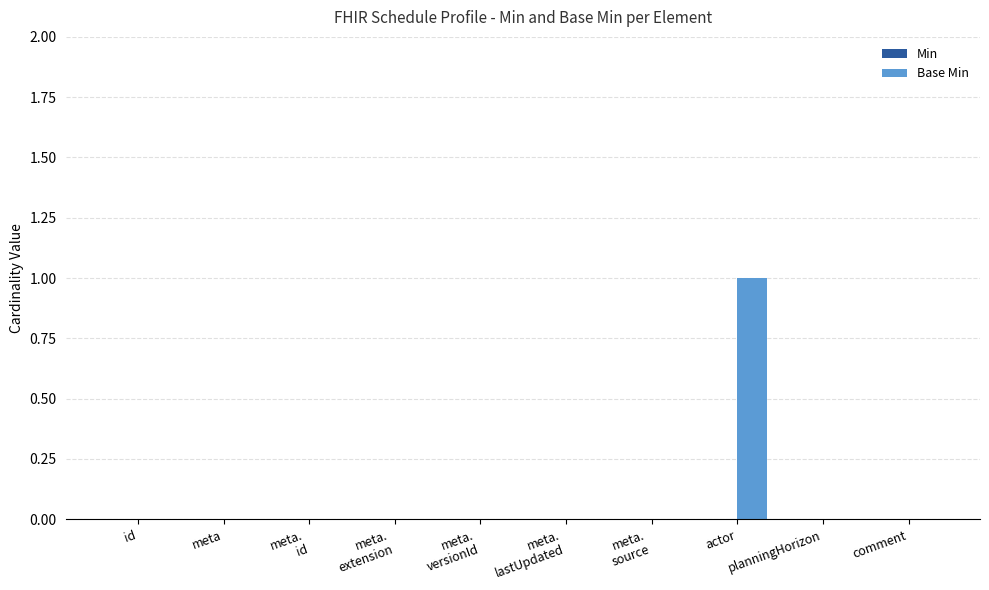

Which category has the highest value across all series?

actor